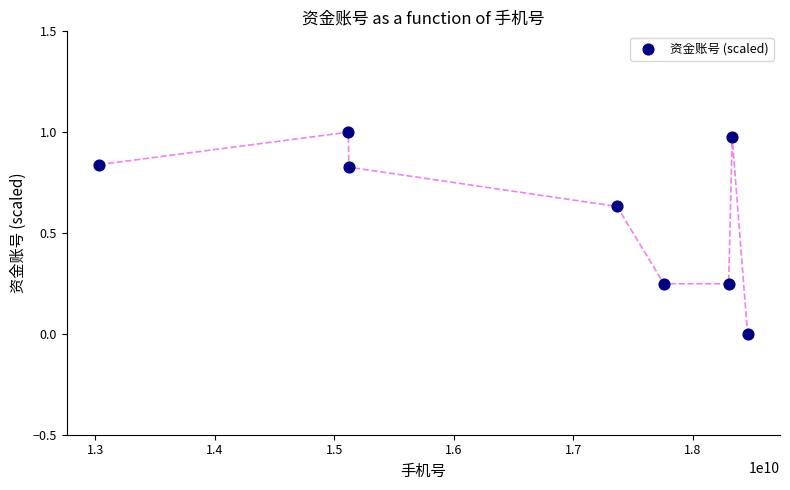

What is the average X value?

16684049041.2